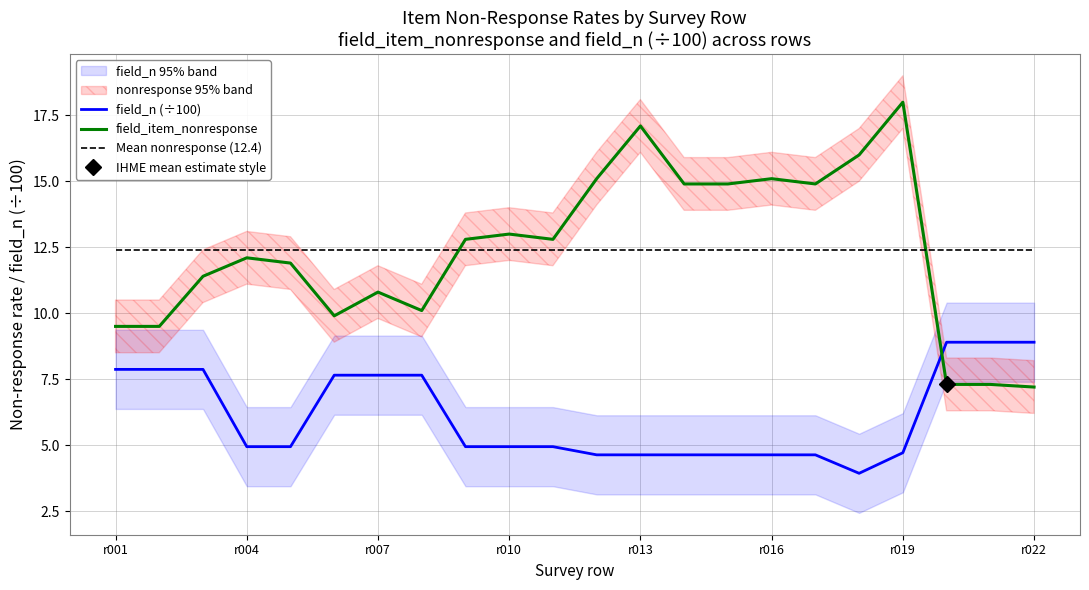

What is the value of the field_n (÷100) point at the 7th from the left?

7.7